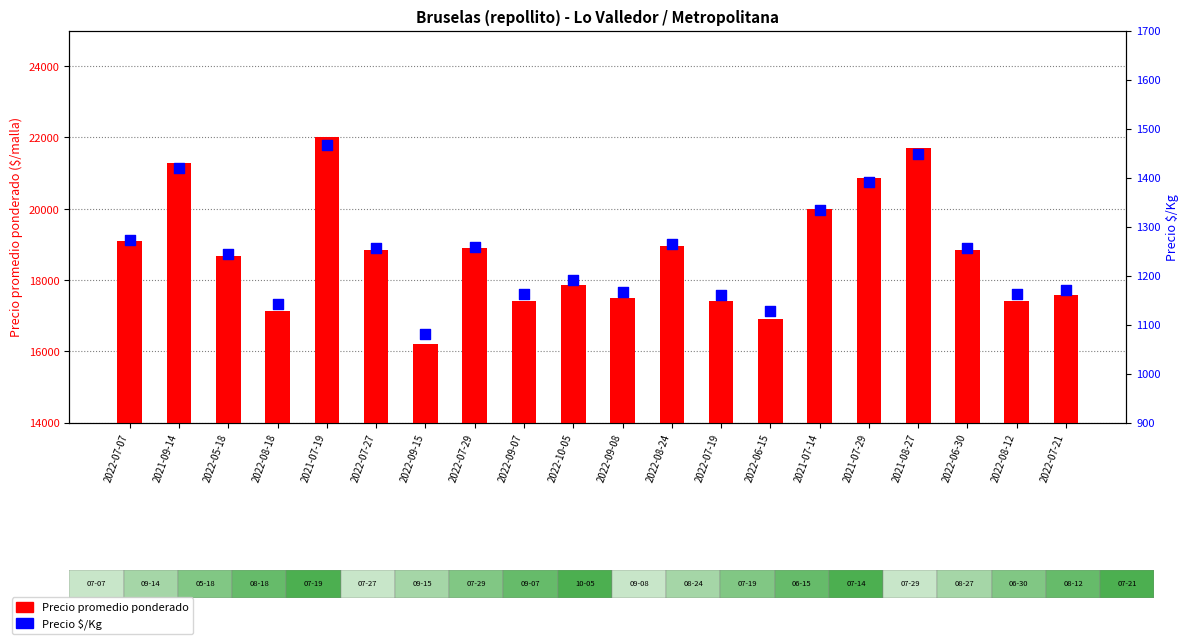

Is the value of Precio $/Kg at 2022-09-07 greater than the value of Precio promedio ponderado at 2022-09-08?

No